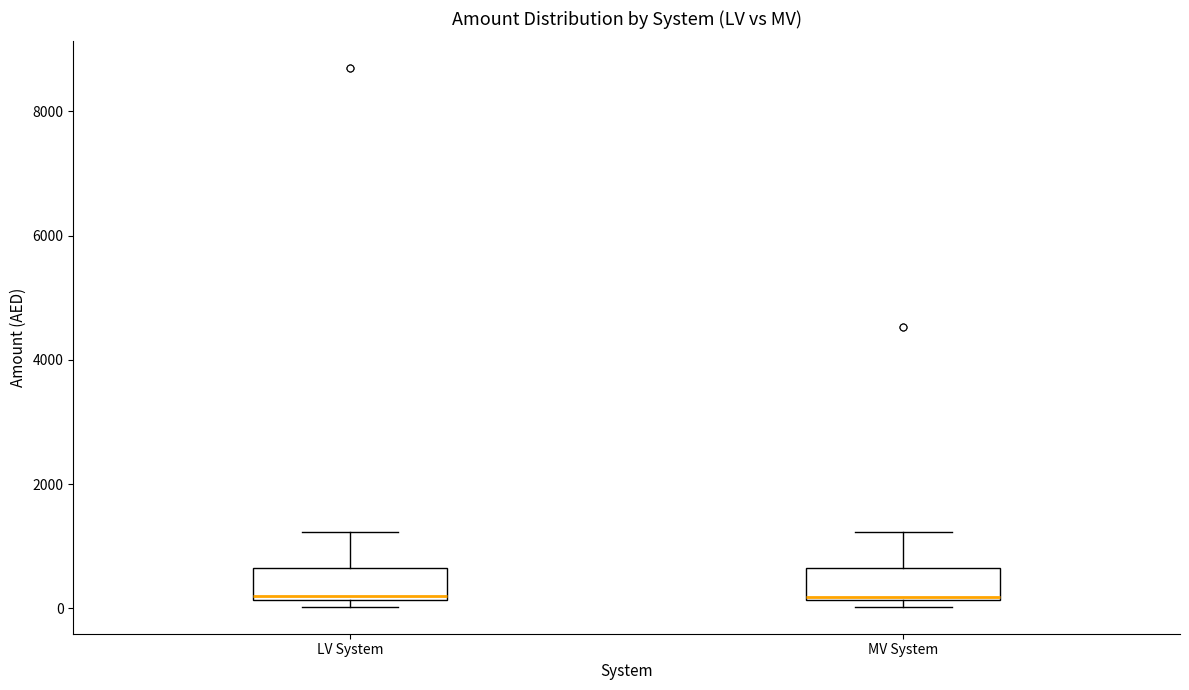

Reading left to right, transcribe this box plot: for each box, give where its median line is, the range the box spans, and where its two whiskers end, as read against the y-axis. The values are not printed on the chart, so give them approximately, as read against the axis.

LV System: median 200 (just above the box's lower edge), box 200 to 600, whiskers 0 to 1200
MV System: median 200, box 200 to 600, whiskers 0 to 1200